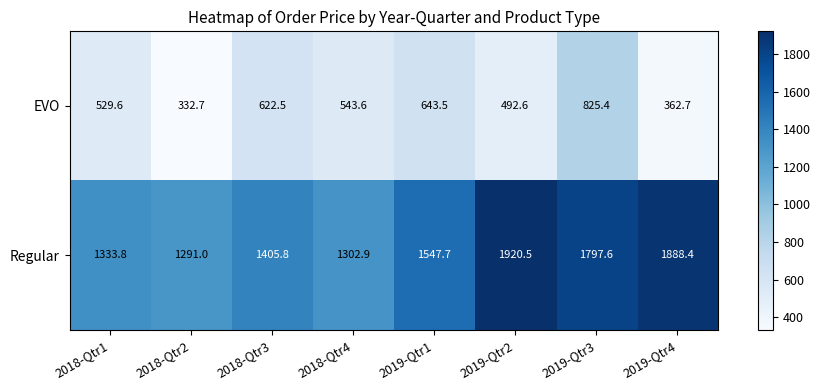

How many data points in Regular are less than 1547?

4